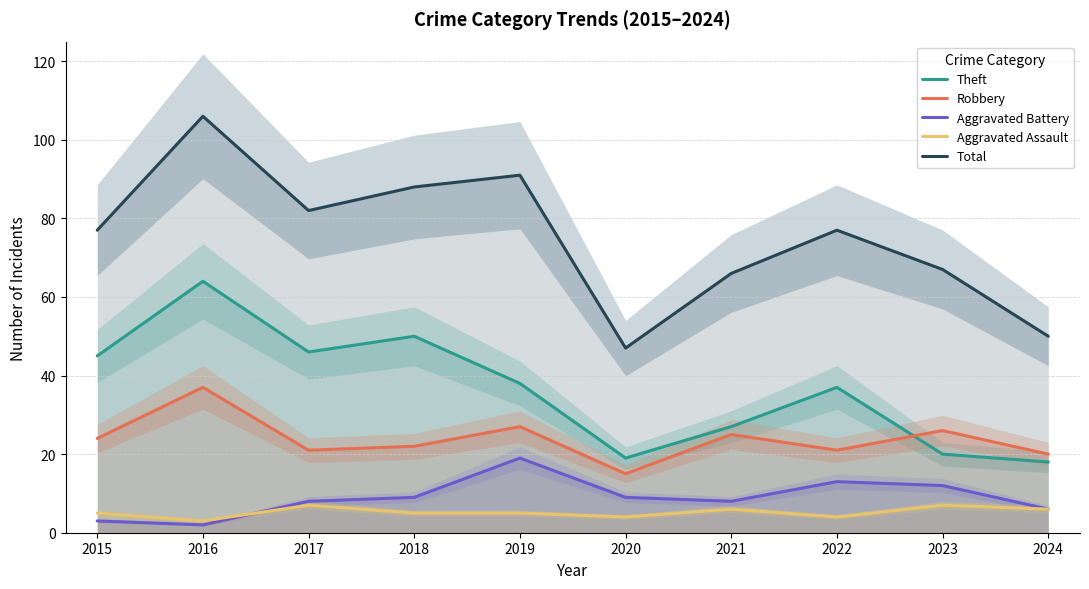

True or false: Total and Aggravated Battery intersect in this chart.

False